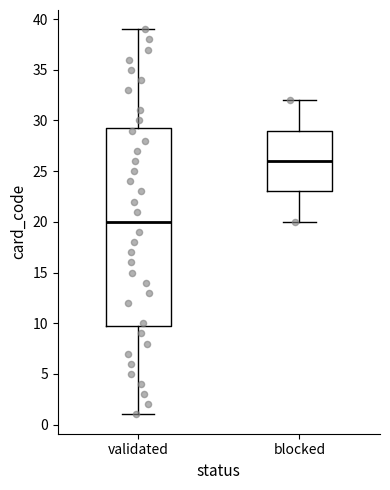

Reading left to right, read every box against the y-axis: the position of its median line, the range the box covers, and the ends of its whiskers. The values are not printed on the chart, so give them approximately, as read against the axis.

validated: median 20.0, box 10.0 to 29.5, whiskers 1.0 to 39.0
blocked: median 26.0, box 23.0 to 29.0, whiskers 20.0 to 32.0